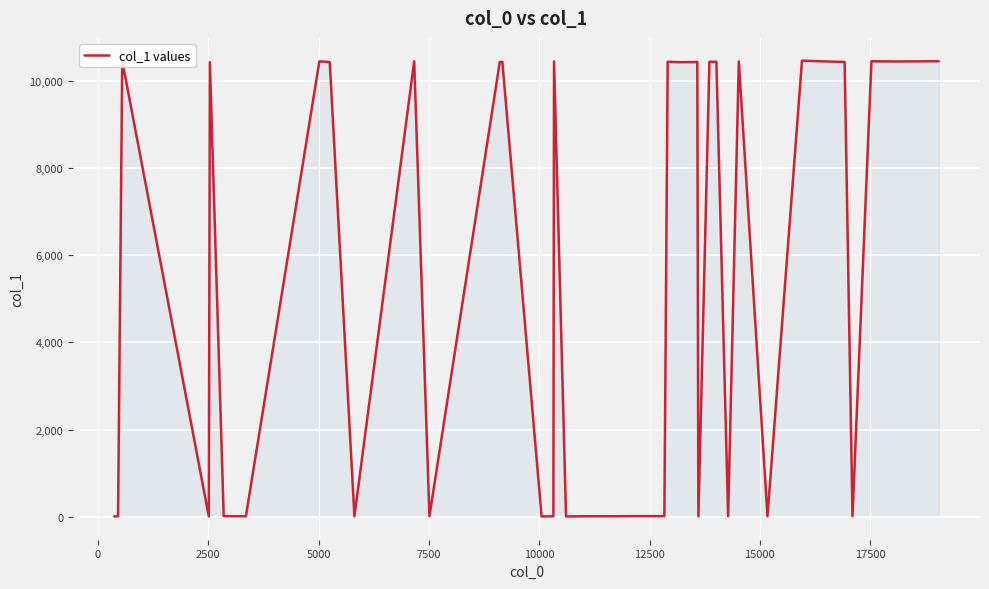

What is the average value?

5224